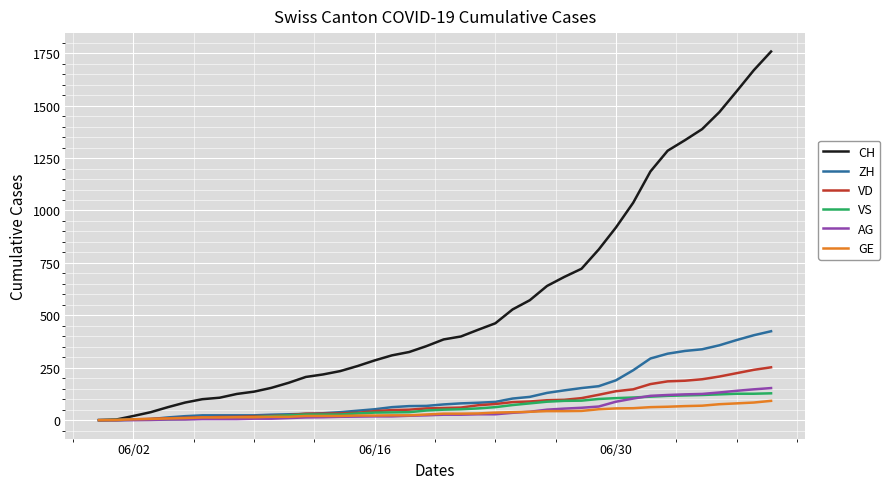

After their last crossing, which series has the higher values: ZH or GE?

ZH